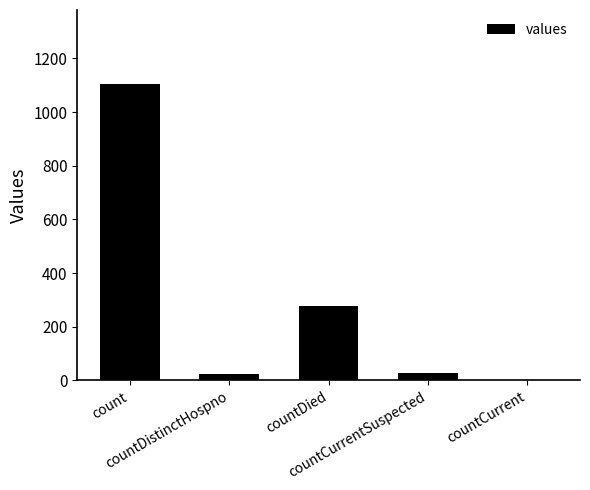

What is the sum of all values?

1435